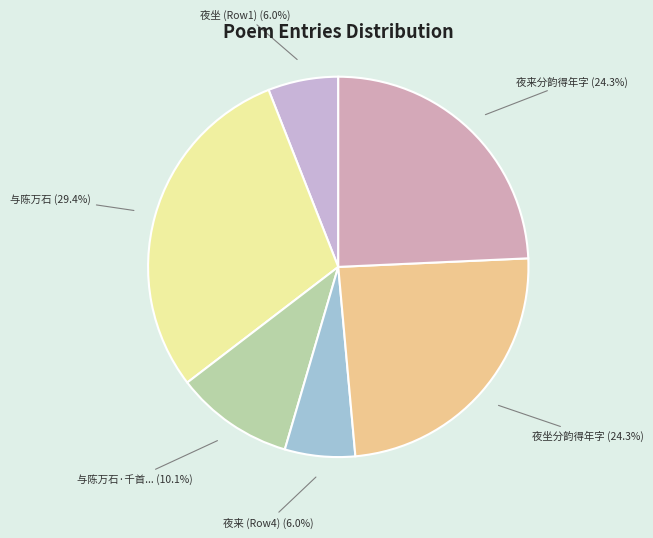

Is there any slice that represents more than half of the pie?

No